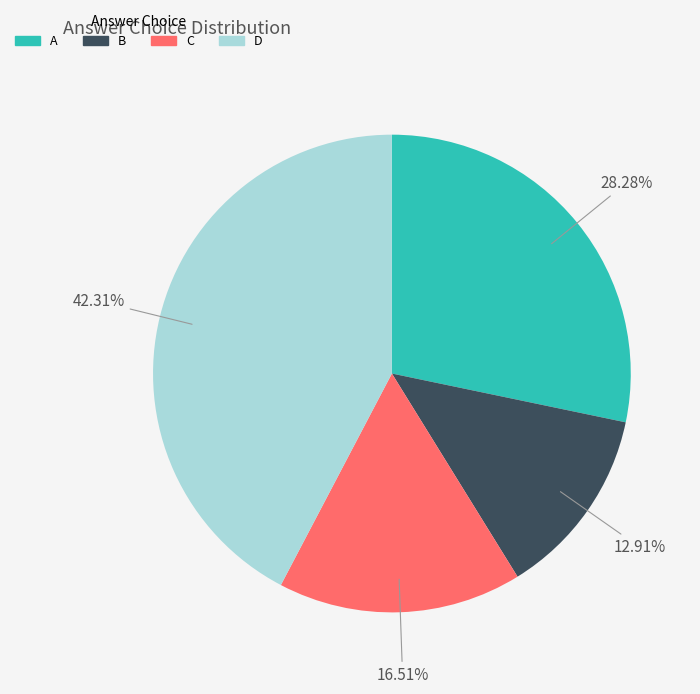

To the nearest percent, what is the difference between the largest and smallest slice percentages?

29%